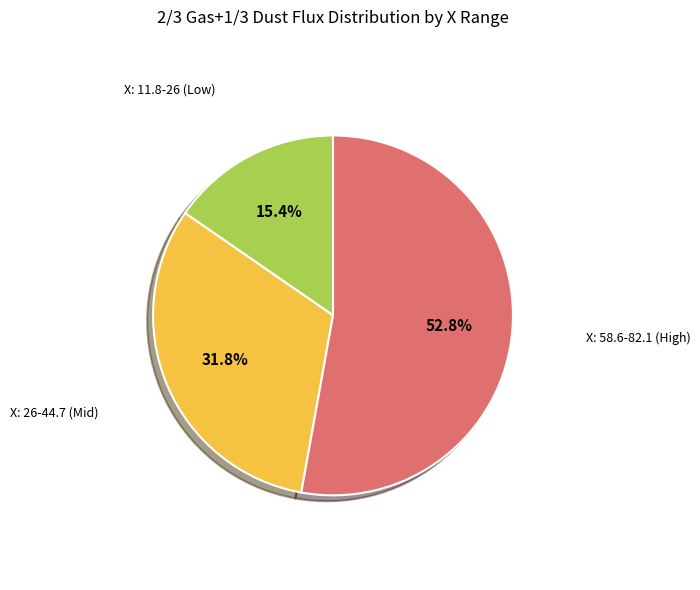

Is there any slice that represents more than half of the pie?

Yes